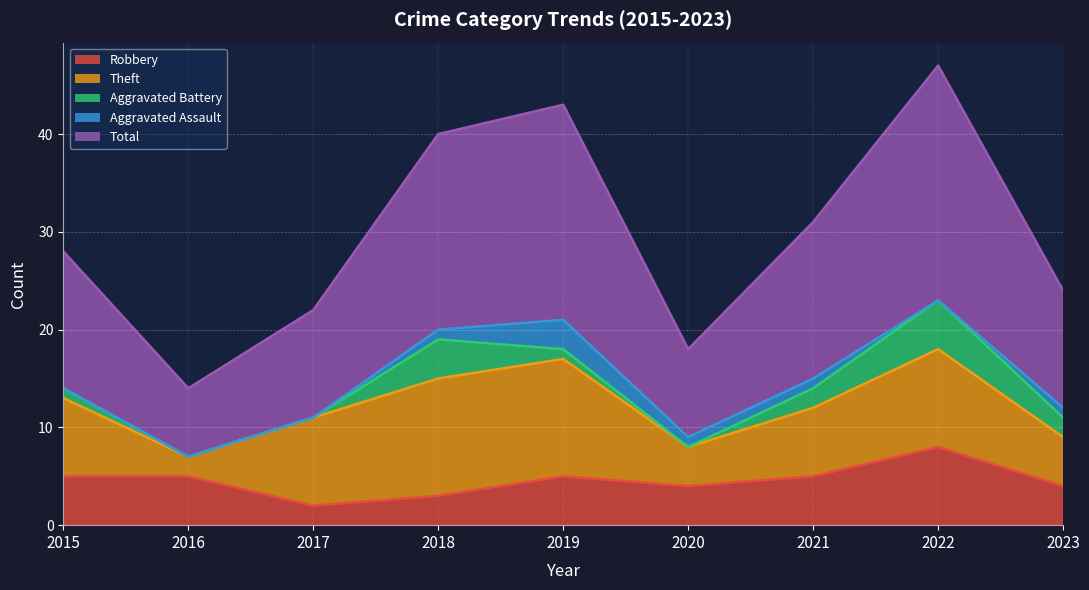

What is the value of the Robbery point at the 7th from the left?

5